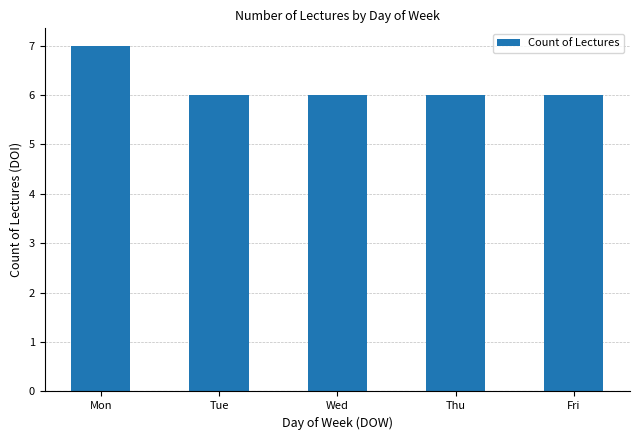

What is the ratio of the value at Tue to the value at Wed?

1.0